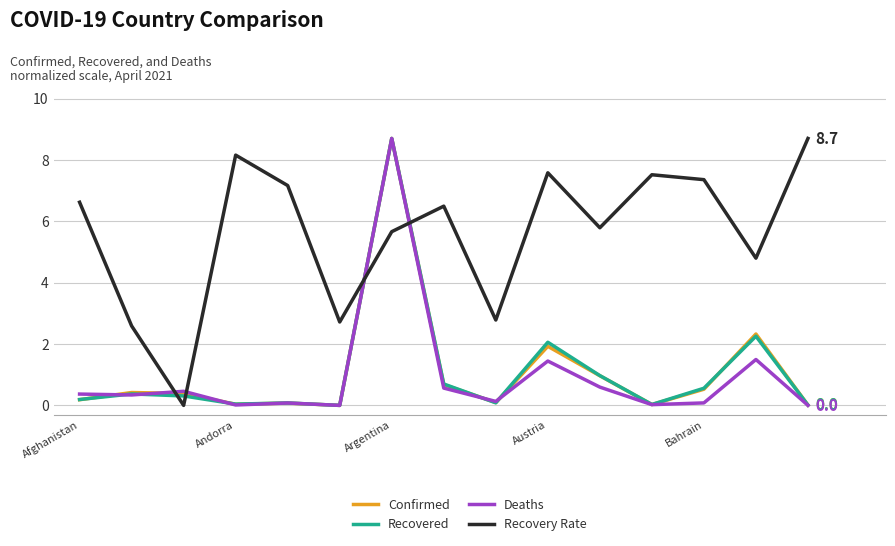

Which series has the largest total across all categories?

Recovery Rate